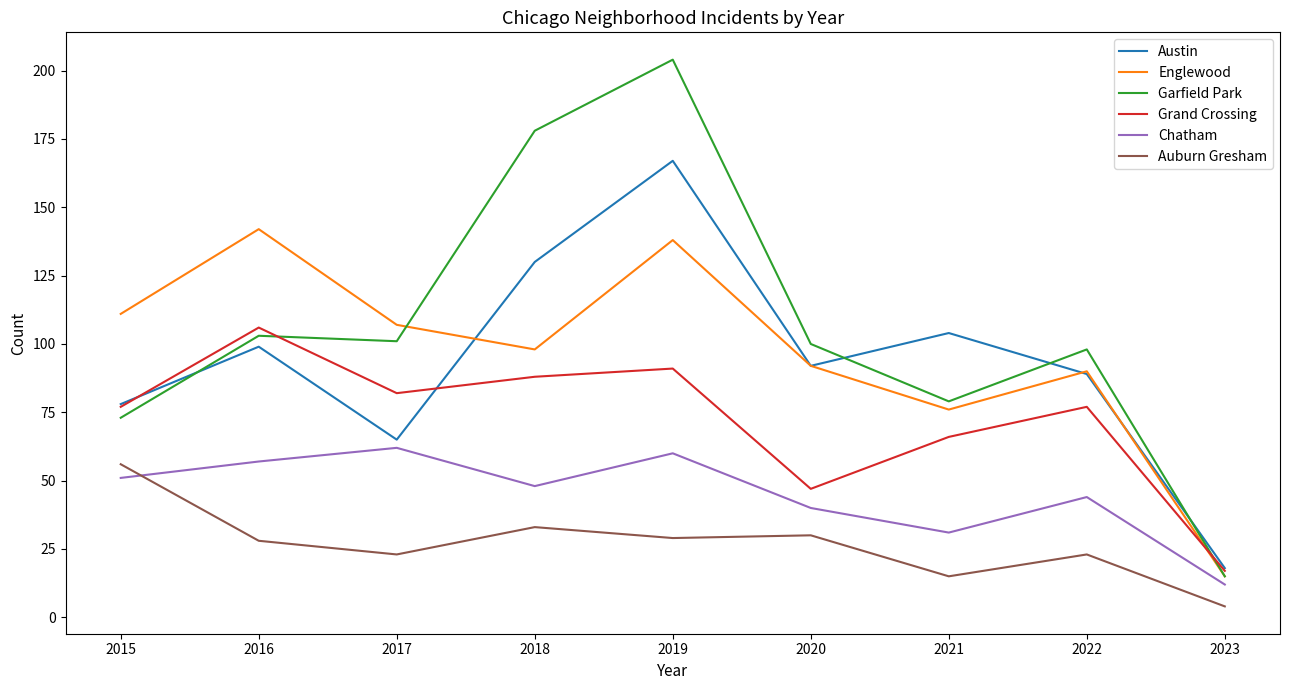

Is it true that Garfield Park equals 5 at 2023?

False